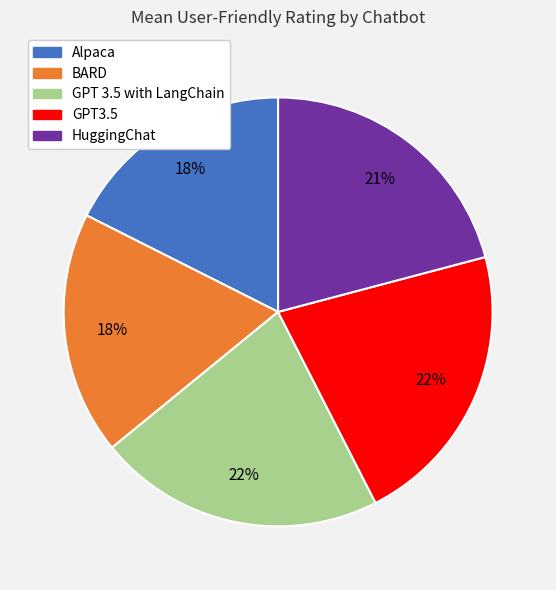

Between BARD and GPT3.5, which is larger?

GPT3.5